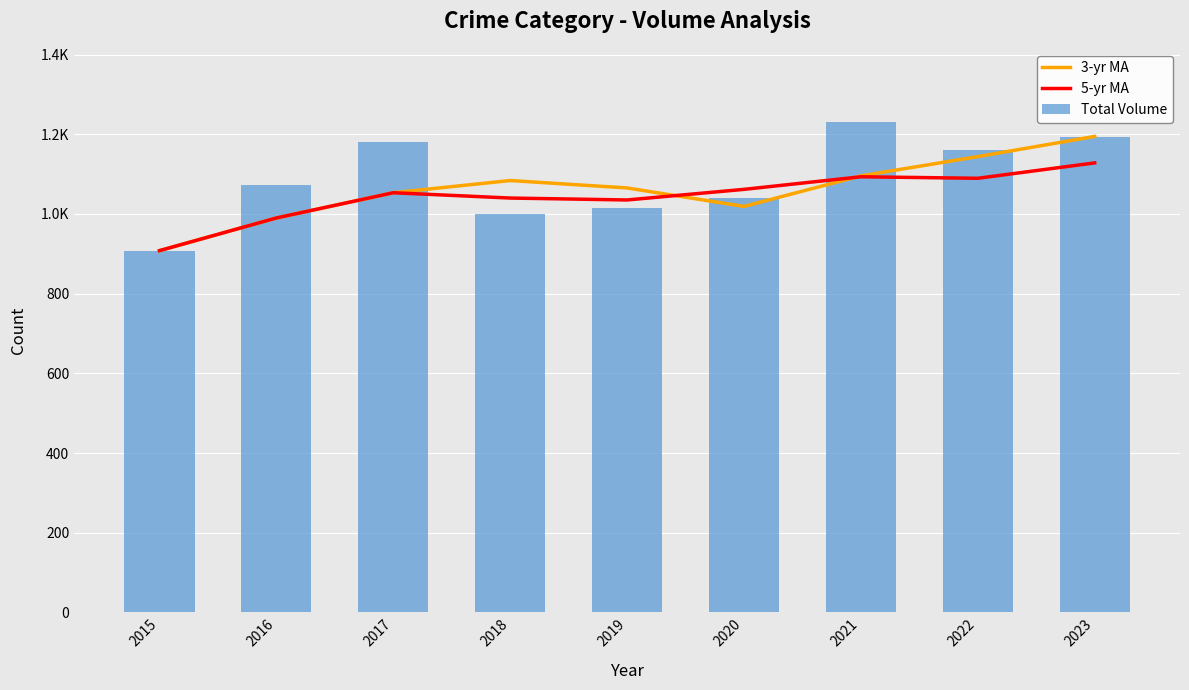

List the series in order of their overall mean, lowest first.

5-yr MA, 3-yr MA, Total Volume